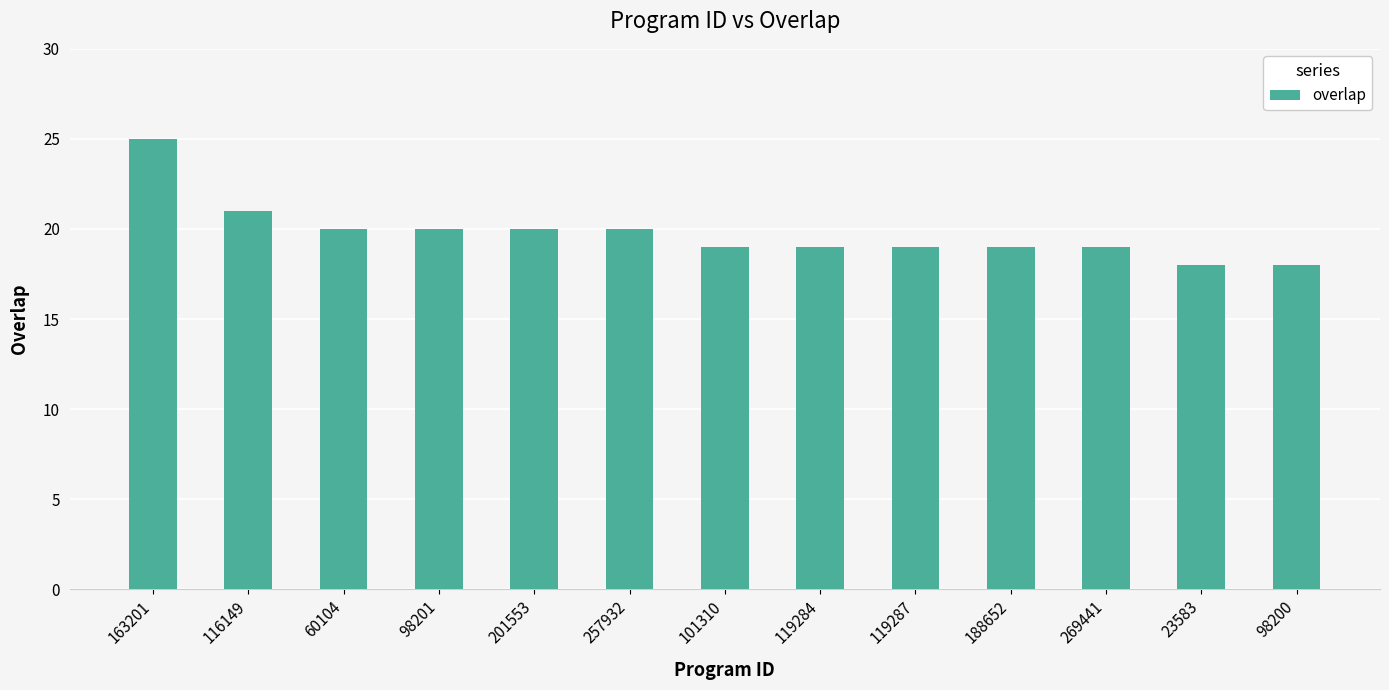

True or false: the data shows 26 at 101310.

False